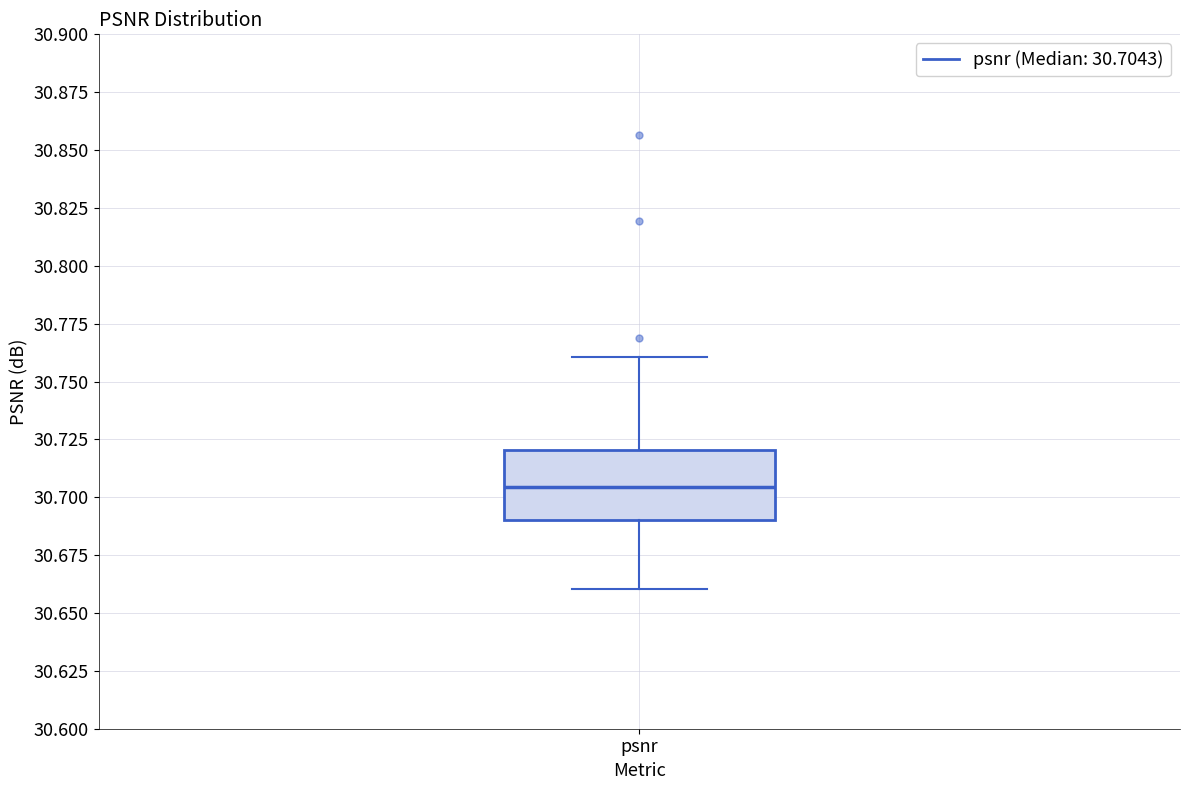

Read this box plot against the y-axis: the position of the median line, the range covered by the box, and the ends of both whiskers. The values are not printed on the chart, so give them approximately, as read against the axis.

median 30.705, box 30.690 to 30.720, whiskers 30.660 to 30.760